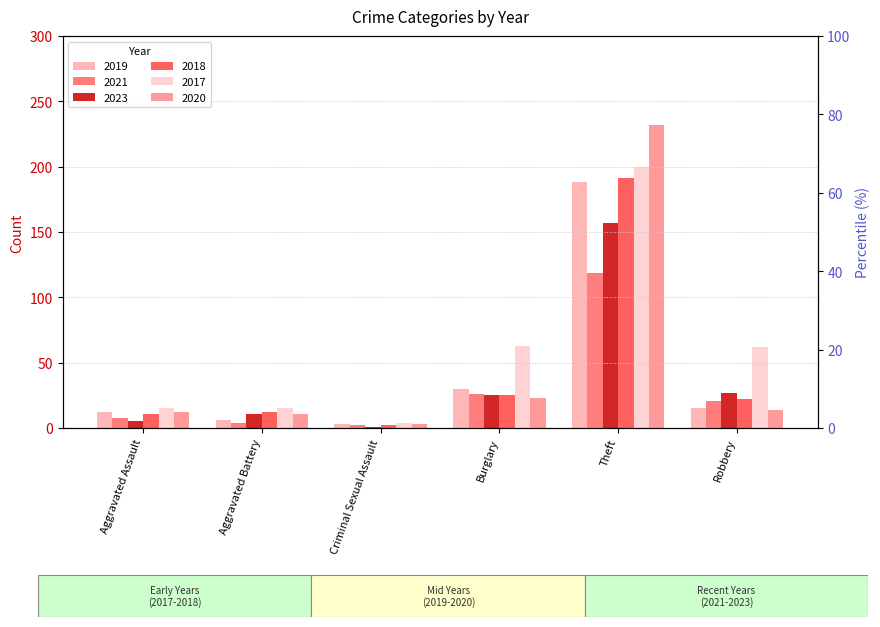

Reading right to left, transcribe all the data shown in this chart.

2019: Robbery=15	Theft=188	Burglary=30	Criminal Sexual Assault=3	Aggravated Battery=6	Aggravated Assault=12
2021: Robbery=21	Theft=119	Burglary=26	Criminal Sexual Assault=2	Aggravated Battery=4	Aggravated Assault=8
2023: Robbery=27	Theft=157	Burglary=25	Criminal Sexual Assault=1	Aggravated Battery=11	Aggravated Assault=5
2018: Robbery=22	Theft=191	Burglary=25	Criminal Sexual Assault=2	Aggravated Battery=12	Aggravated Assault=11
2017: Robbery=62	Theft=200	Burglary=63	Criminal Sexual Assault=4	Aggravated Battery=15	Aggravated Assault=15
2020: Robbery=14	Theft=232	Burglary=23	Criminal Sexual Assault=3	Aggravated Battery=11	Aggravated Assault=12